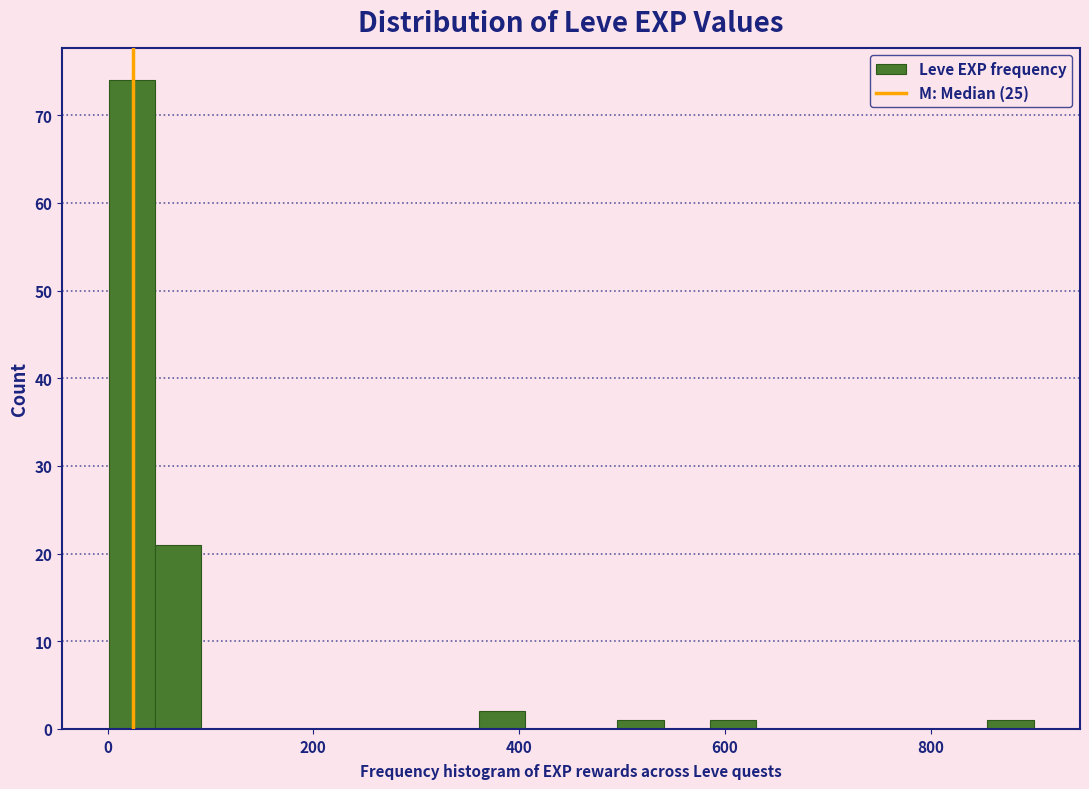

Read against the x-axis, roughly where is the centre of the tallest bar?

20